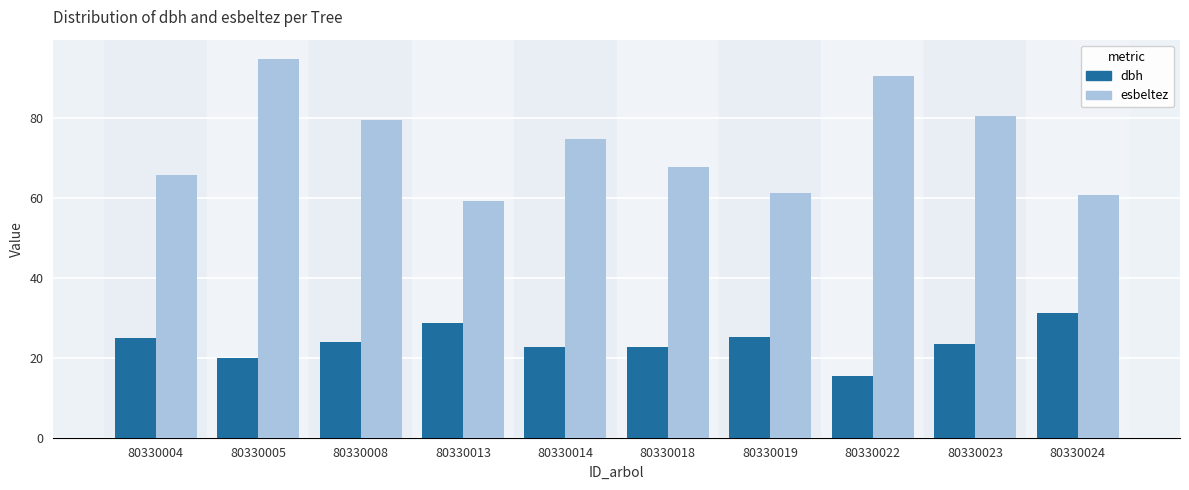

Where does the dbh series first go above 23?

80330004